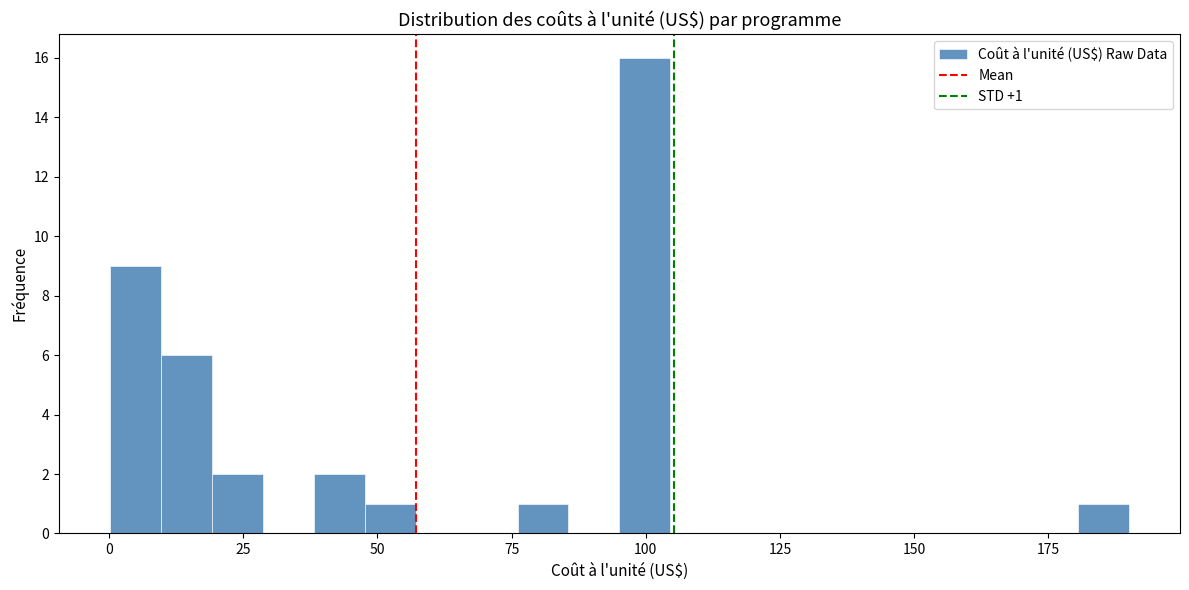

Around what value on the x-axis is the tallest bar? Give the approximate position of its centre, as read against the axis.

100